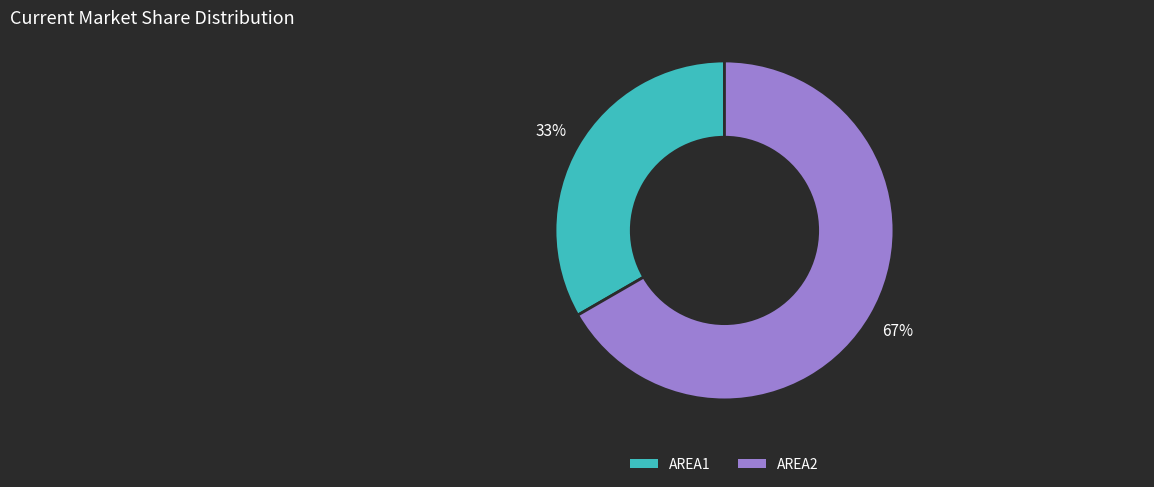

To the nearest percent, what is the average slice percentage?

50%